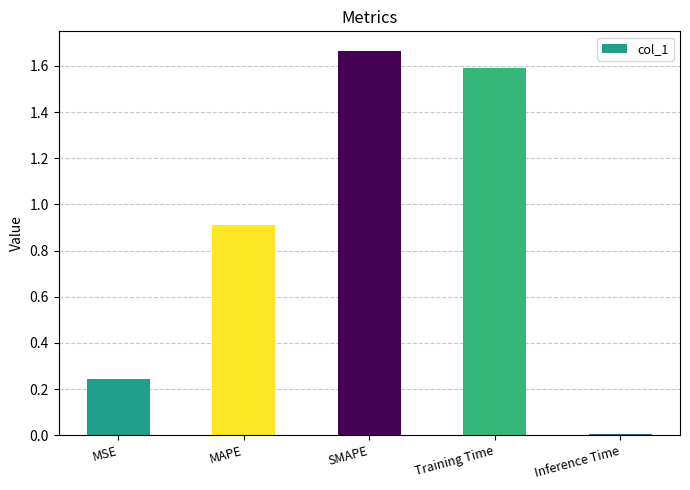

What is the approximate value at Training Time?

1.6